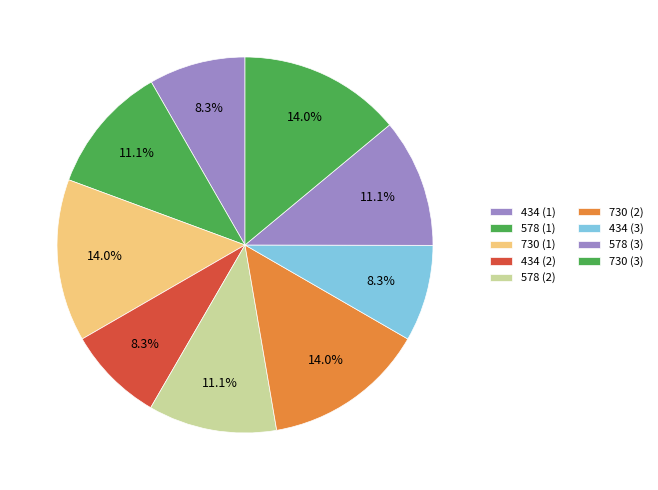

How many slices are in this pie chart?

9